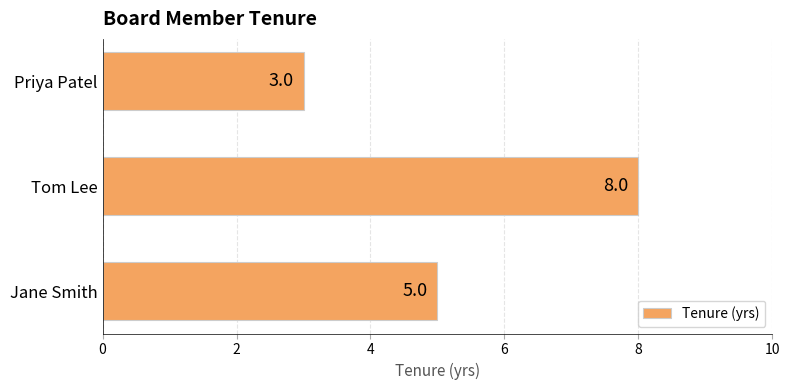

Approximately how many times larger is the value at Priya Patel compared to Tom Lee?

0.4